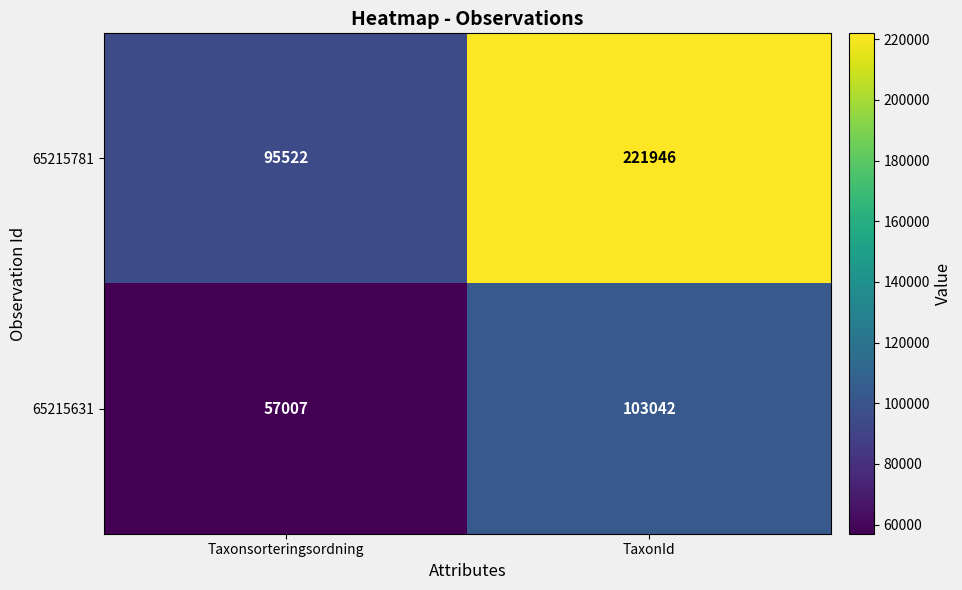

What is the approximate value of 65215781 at TaxonId, to the nearest 50?

221950